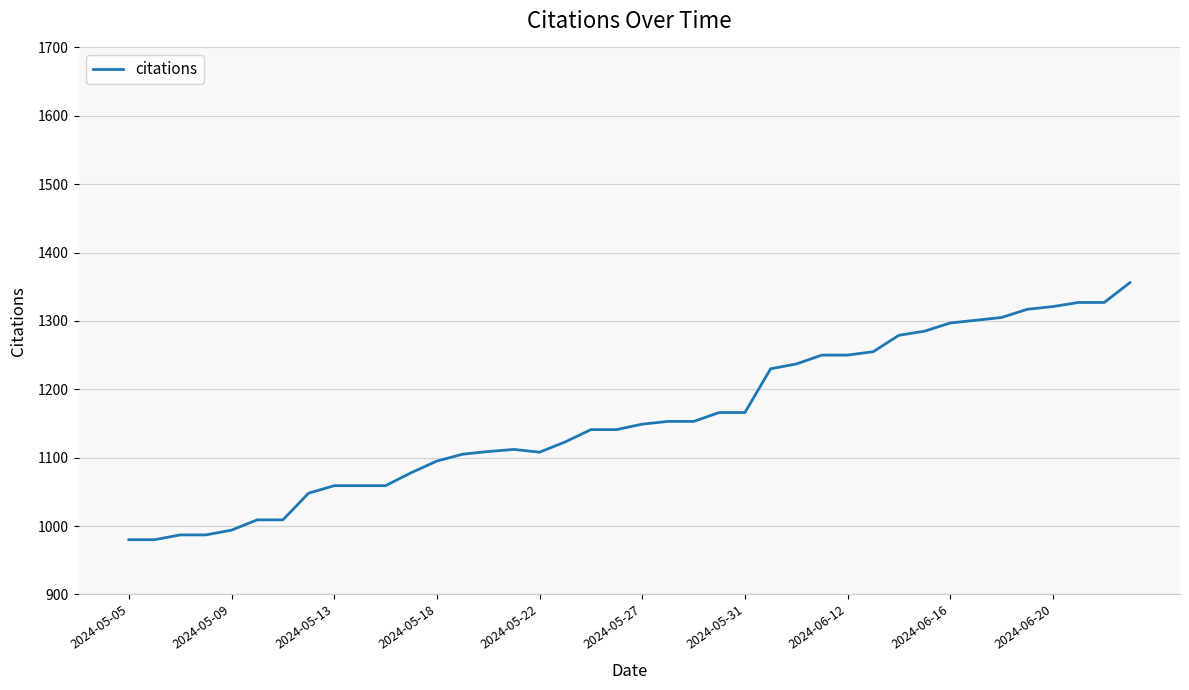

What is the maximum value shown in the chart?

1356